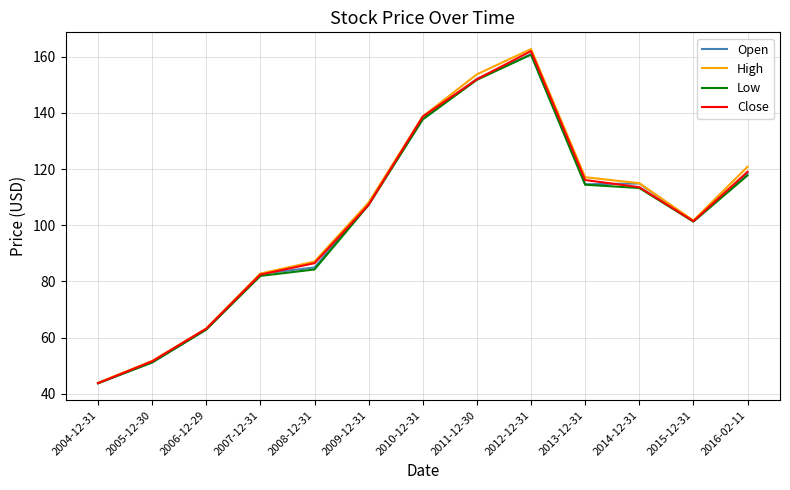

What is the difference between the highest and lowest values at 2013-12-31?

2.7